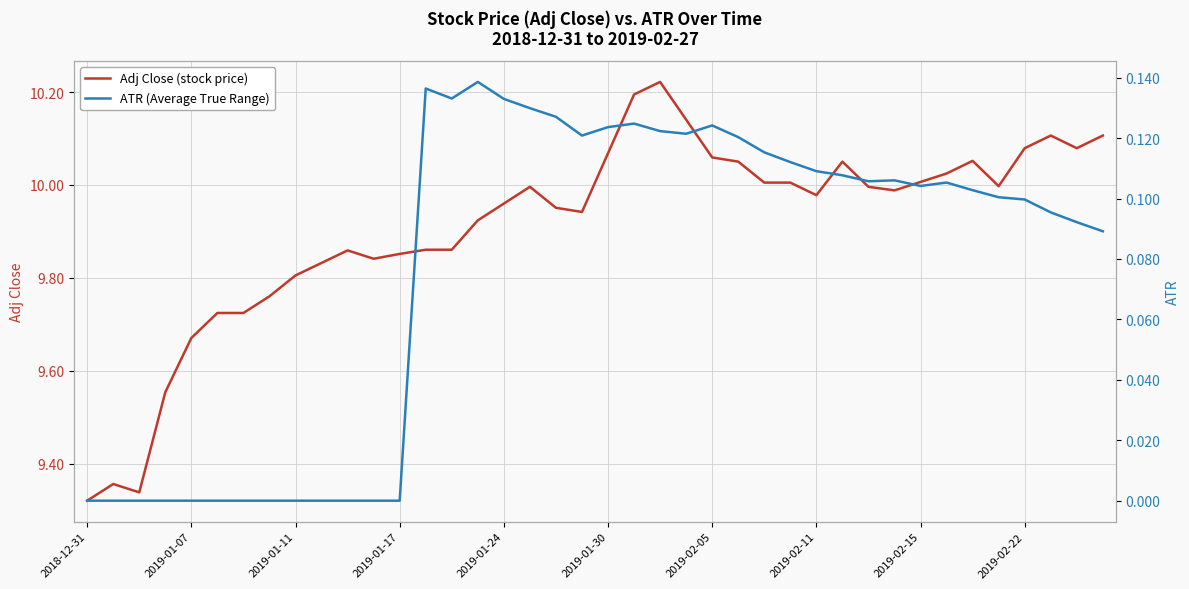

How many interior local peaks does the Adj Close (stock price) series have?

7